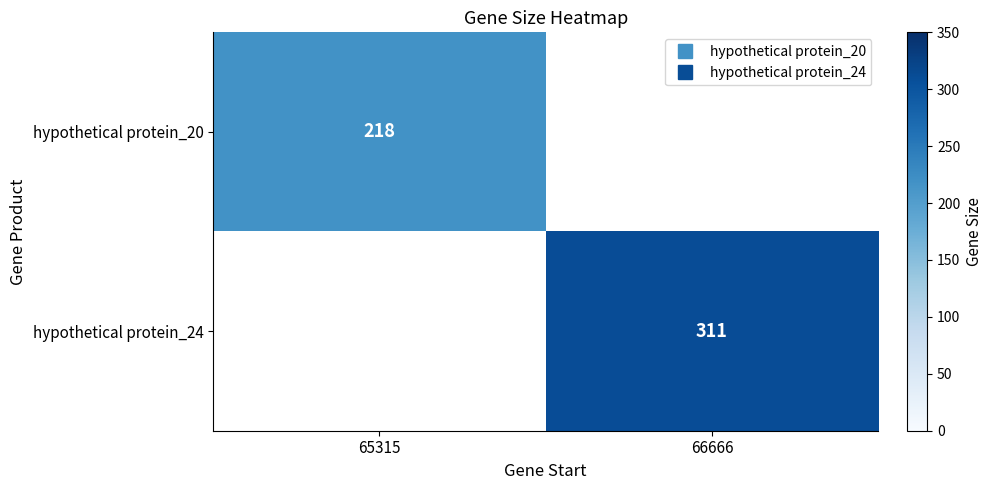

The hypothetical protein_24 series shows 311.0 at 66666. True or false?

True